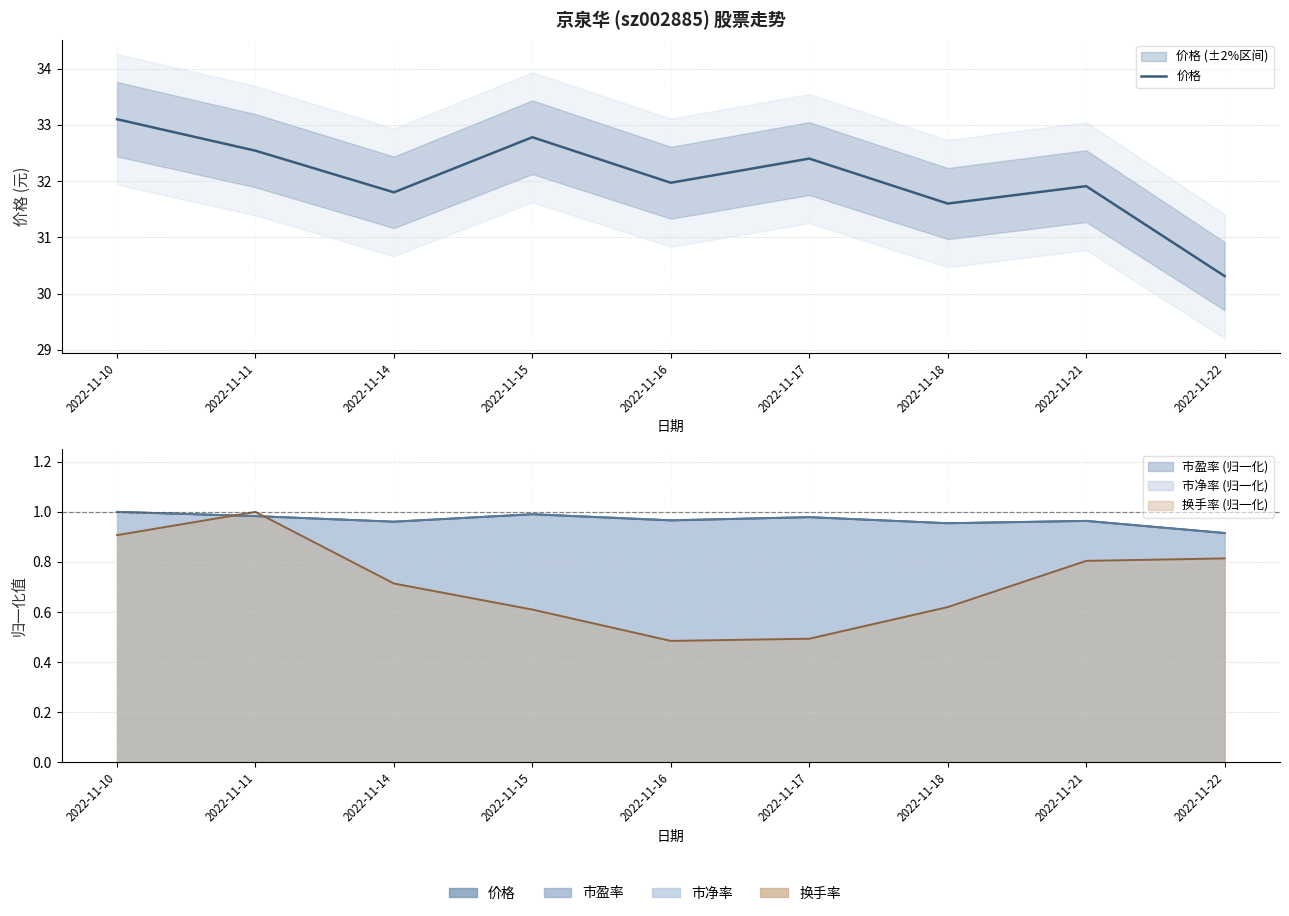

Reading left to right, transcribe all the data shown in this chart.

33.1	32.5	31.8	32.8	32.0	32.4	31.6	31.9	30.3